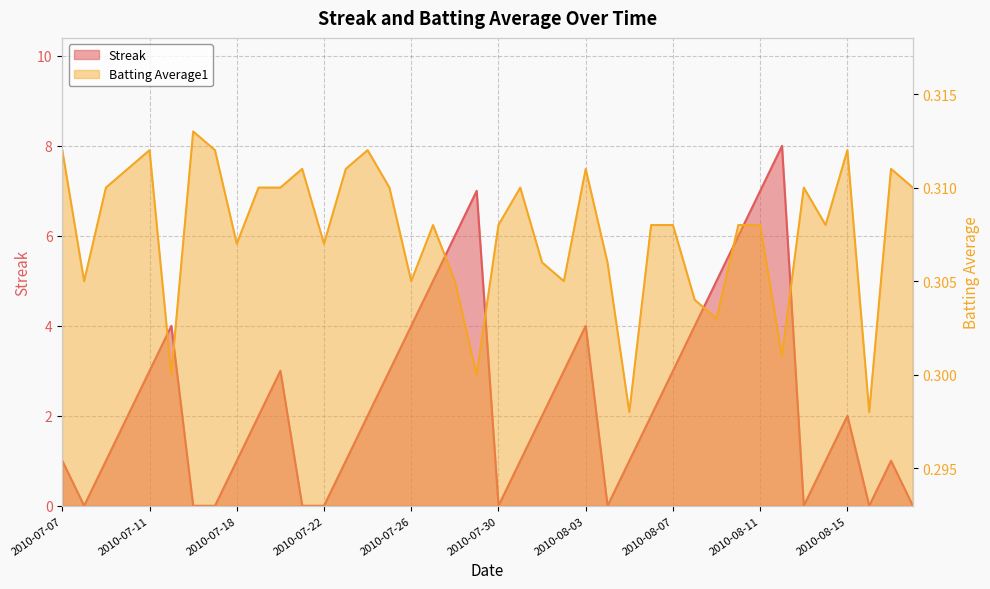

Which category has the highest value across all series?

2010-08-12